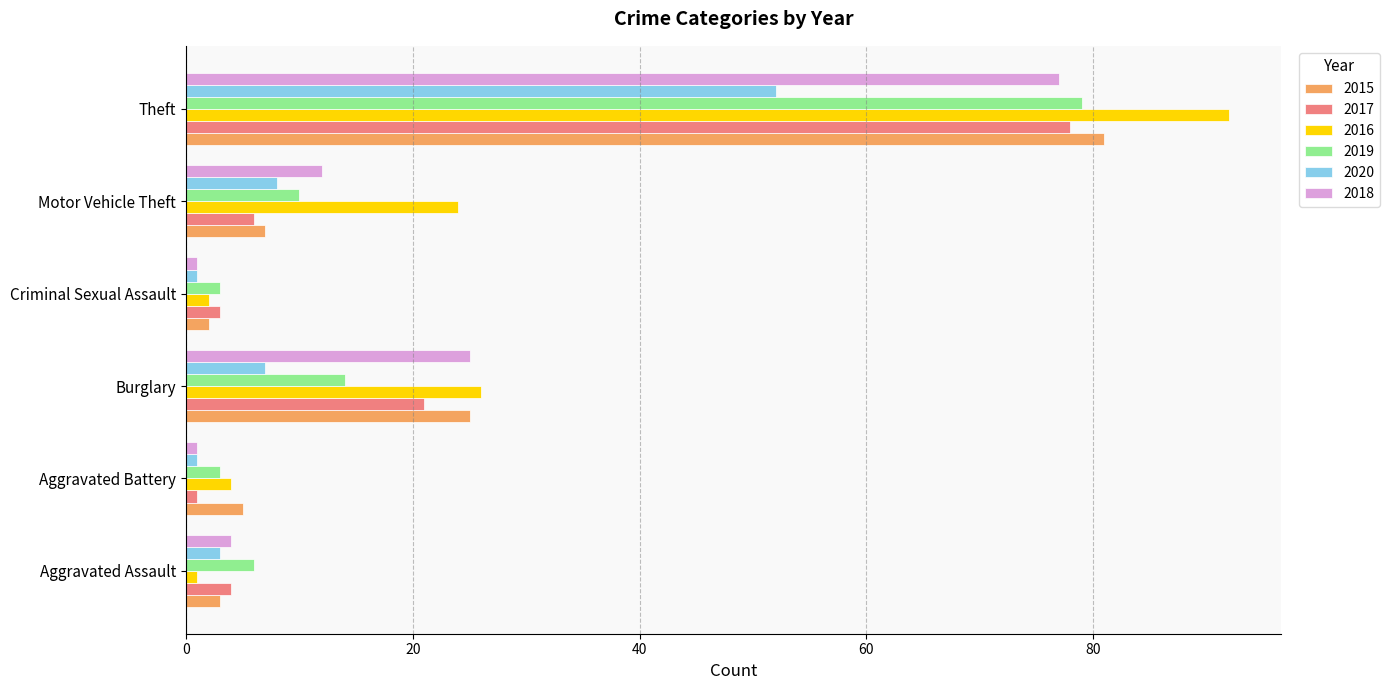

What is the sum of the 2020 values at Criminal Sexual Assault and Burglary?

8